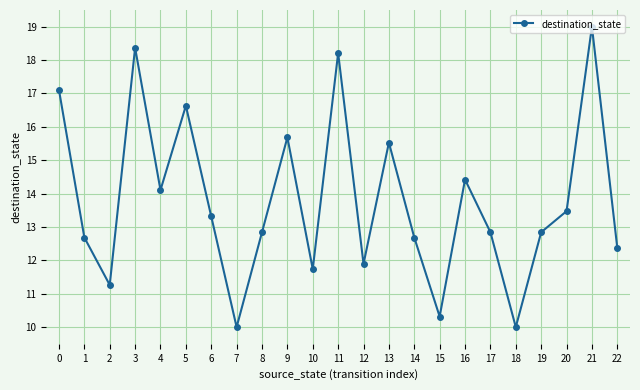

The value at 18 is 17.0. True or false?

False